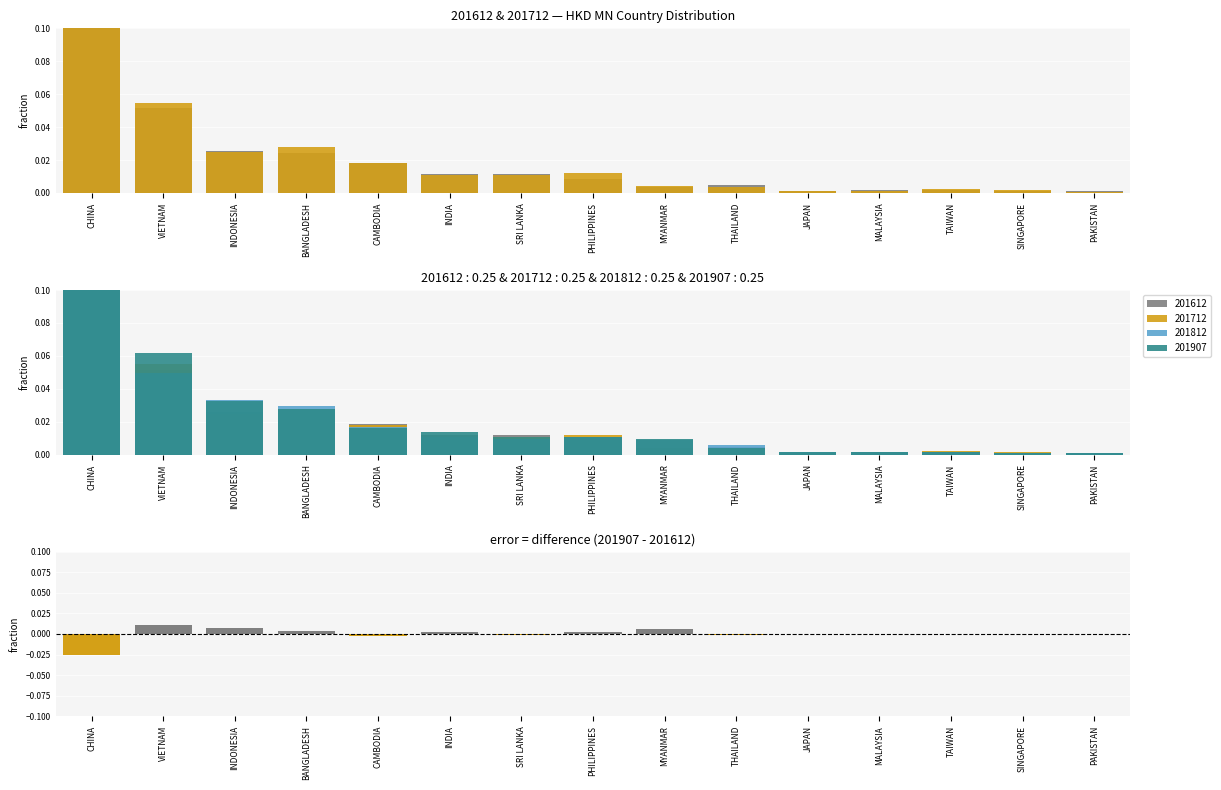

How many bars are there in total?

15